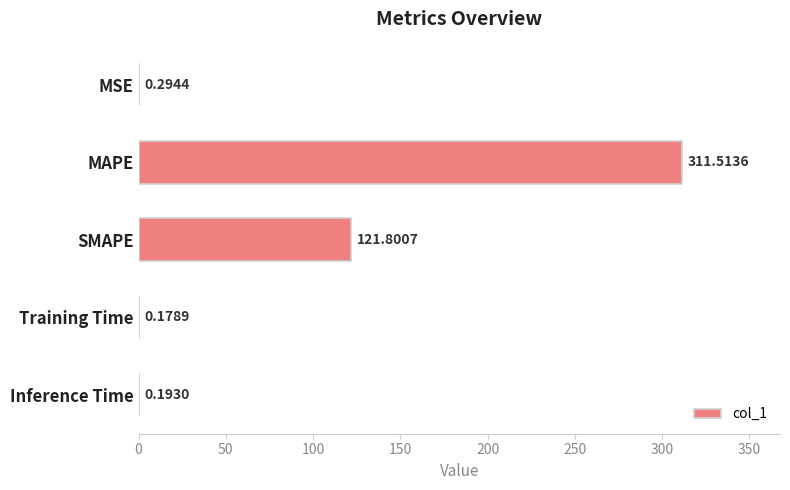

What is the greatest value displayed?

311.5